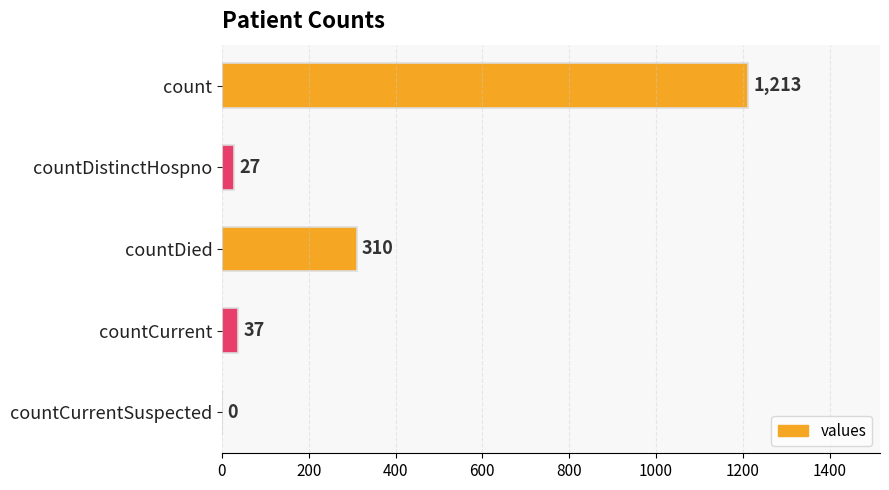

Reading top to bottom, what are all the values shown in this chart?

count=1213	countDistinctHospno=27	countDied=310	countCurrent=37	countCurrentSuspected=0